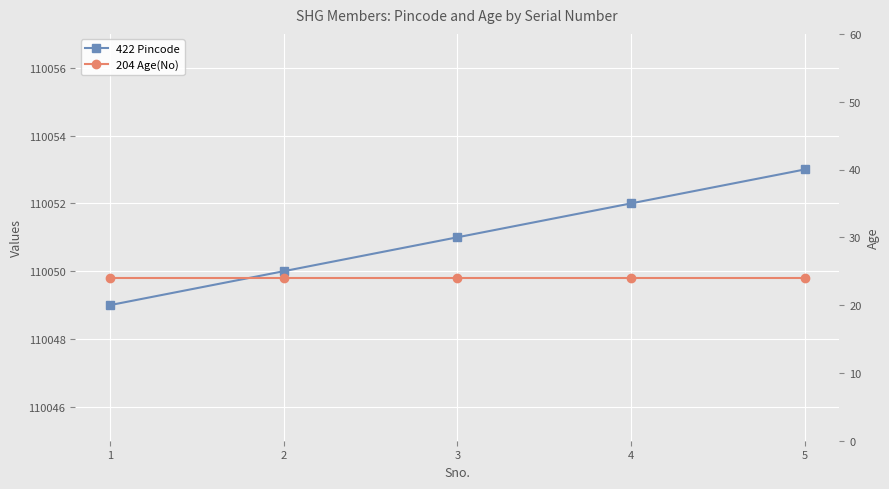

True or false: 422 Pincode has more than 0 interior local peaks.

False